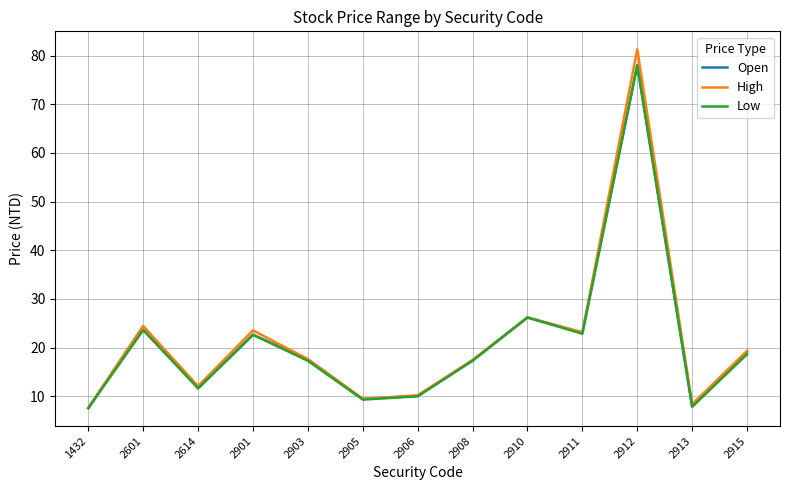

What value does the Low series have at 2913?

7.9